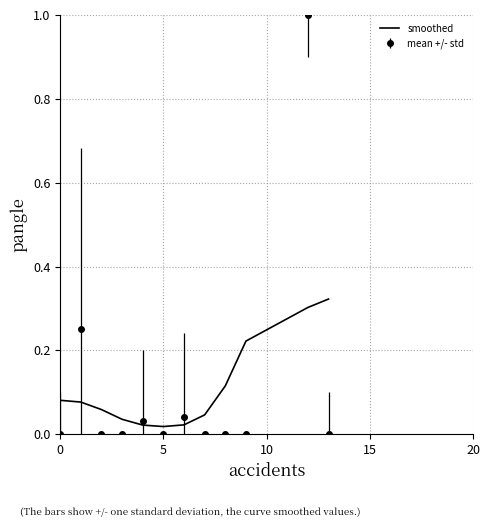

Which series has the widest spread of values?

mean +/- std